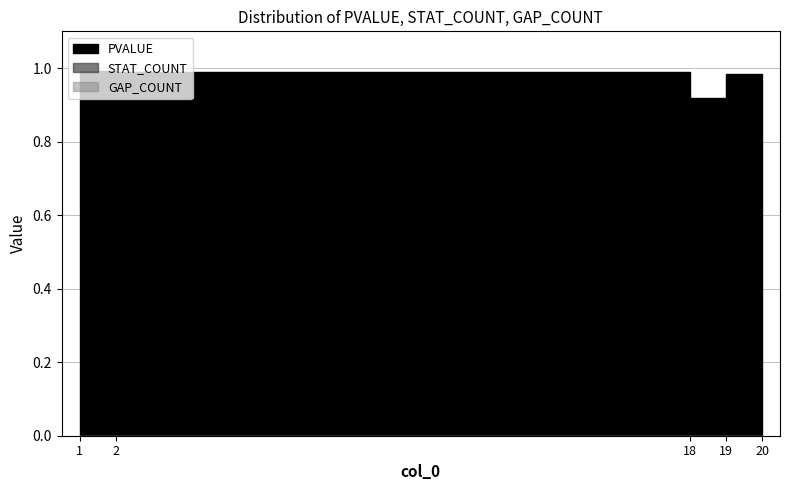

True or false: GAP_COUNT has more than 1 points higher than both neighbors.

False